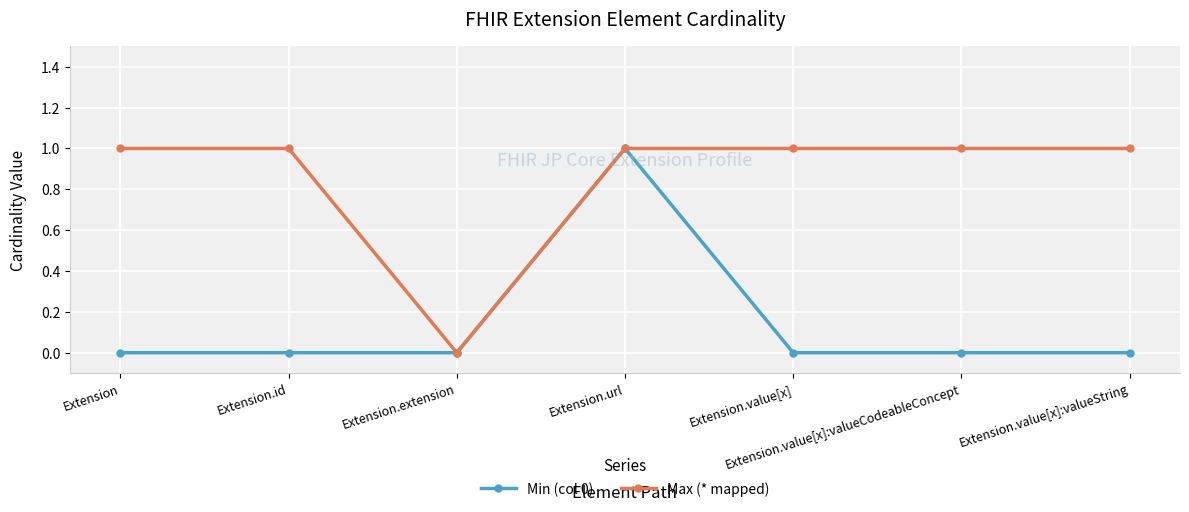

Reading right to left, list all the values displayed in this chart.

Min (col 0): Extension.value[x]:valueString=0	Extension.value[x]:valueCodeableConcept=0	Extension.value[x]=0	Extension.url=1	Extension.extension=0	Extension.id=0	Extension=0
Max (* mapped): Extension.value[x]:valueString=1	Extension.value[x]:valueCodeableConcept=1	Extension.value[x]=1	Extension.url=1	Extension.extension=0	Extension.id=1	Extension=1